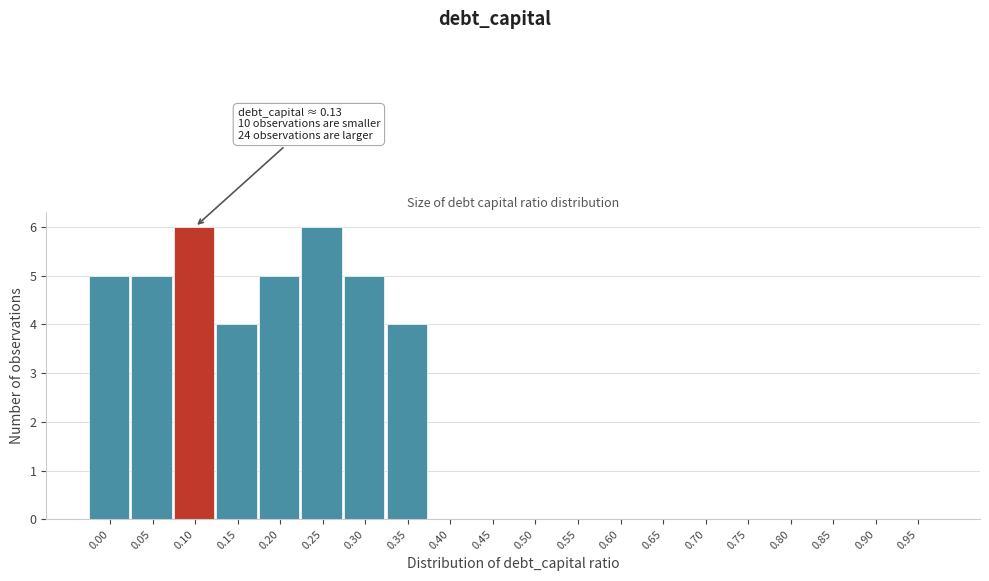

Reading left to right, extract all data points from this chart.

0.00=5	0.05=5	0.10=6	0.15=4	0.20=5	0.25=6	0.30=5	0.35=4	0.40=0	0.45=0	0.50=0	0.55=0	0.60=0	0.65=0	0.70=0	0.75=0	0.80=0	0.85=0	0.90=0	0.95=0